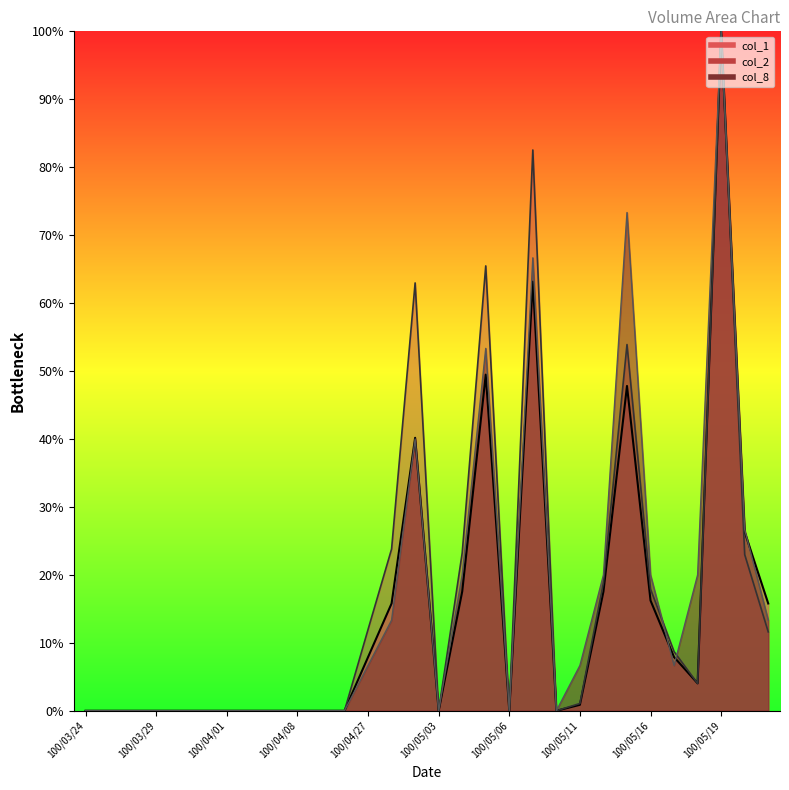

How many categories are shown in the chart?

30